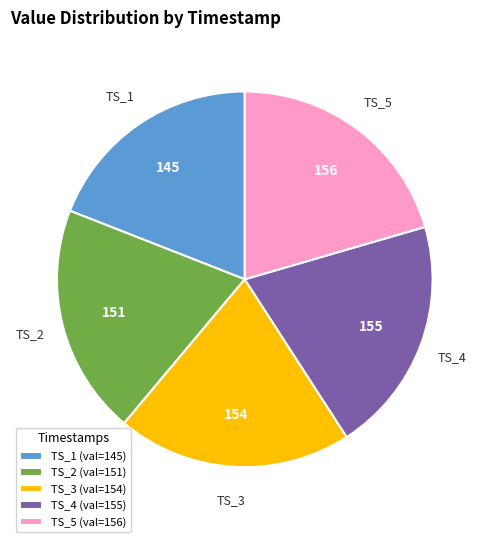

Does TS_2 account for over 50% of the chart?

No